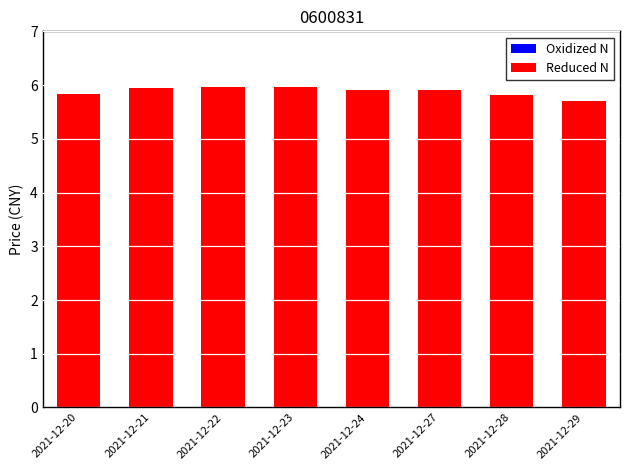

Approximately how many times larger is the value at 2021-12-28 compared to 2021-12-27?

1.0